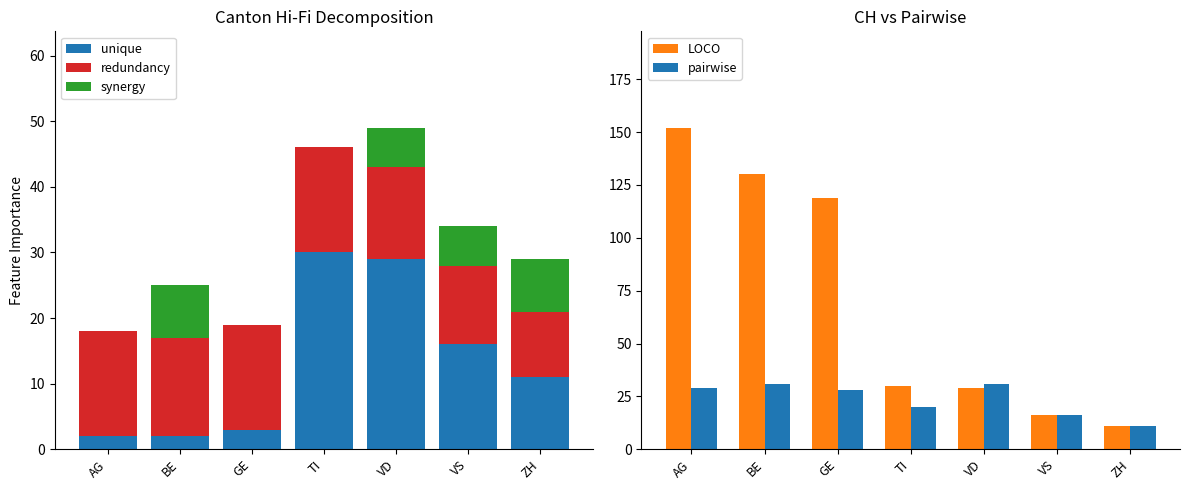

Count the number of categories in the chart.

7